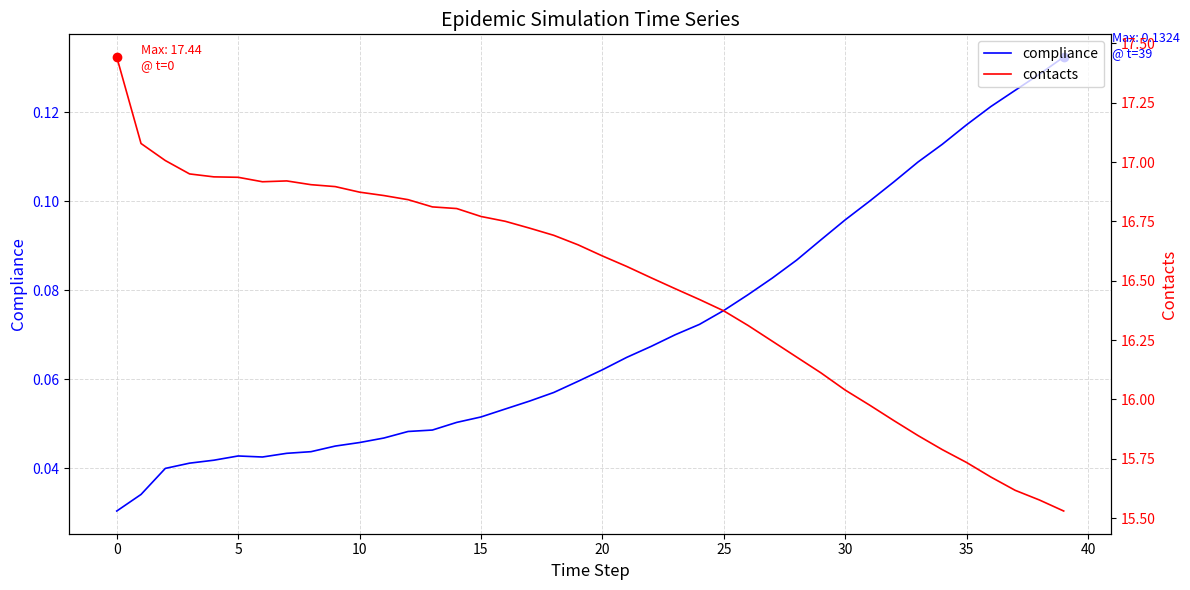

Which series has the widest spread of values?

contacts